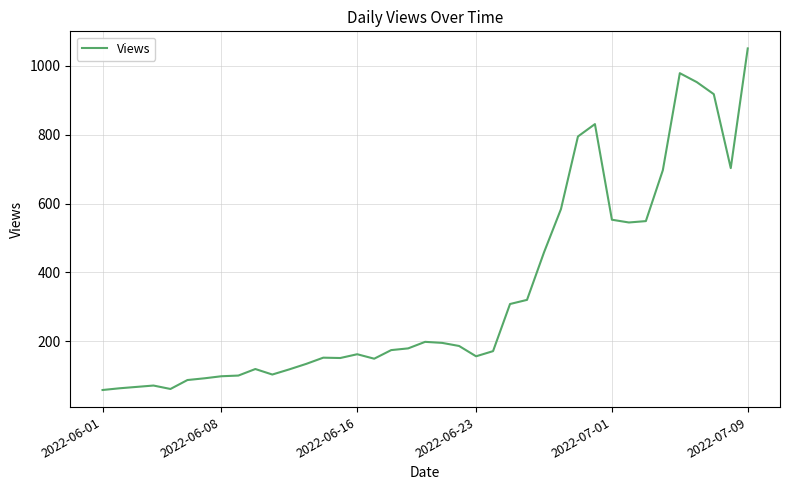

What is the maximum value shown in the chart?

1051